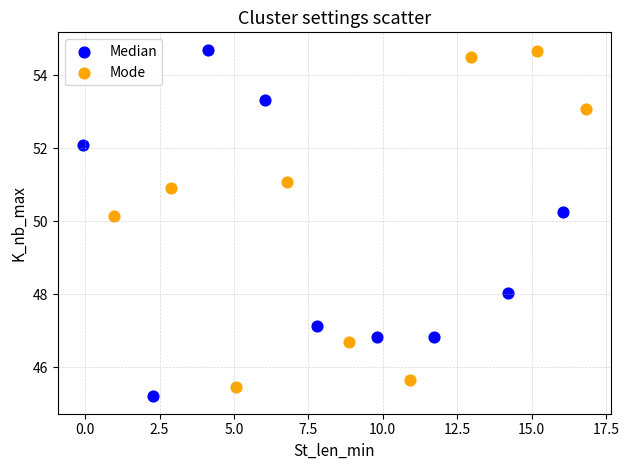

Which series has the largest Y range (max minus min)?

Median